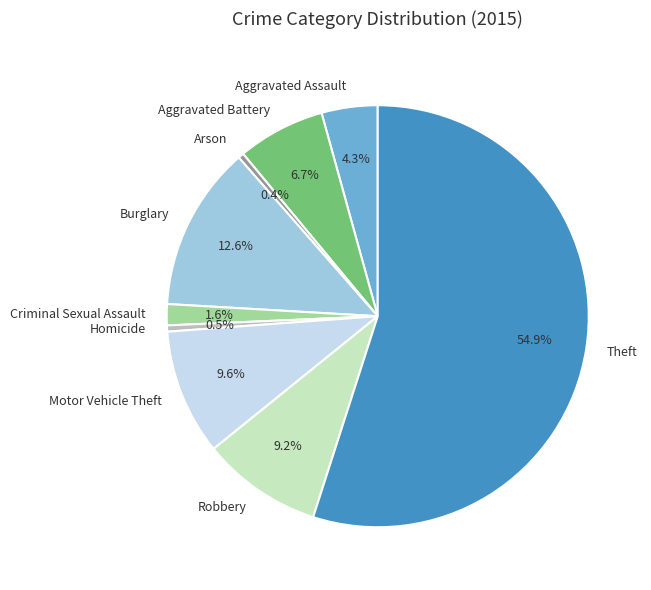

Is the sum of Motor Vehicle Theft and Arson greater than half?

No